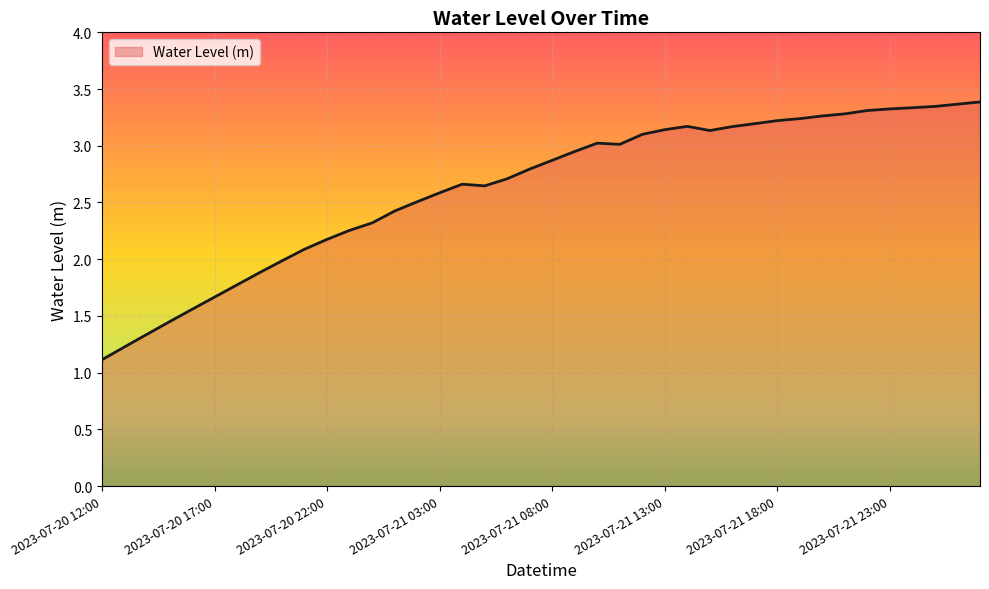

What is the smallest value displayed?

1.1